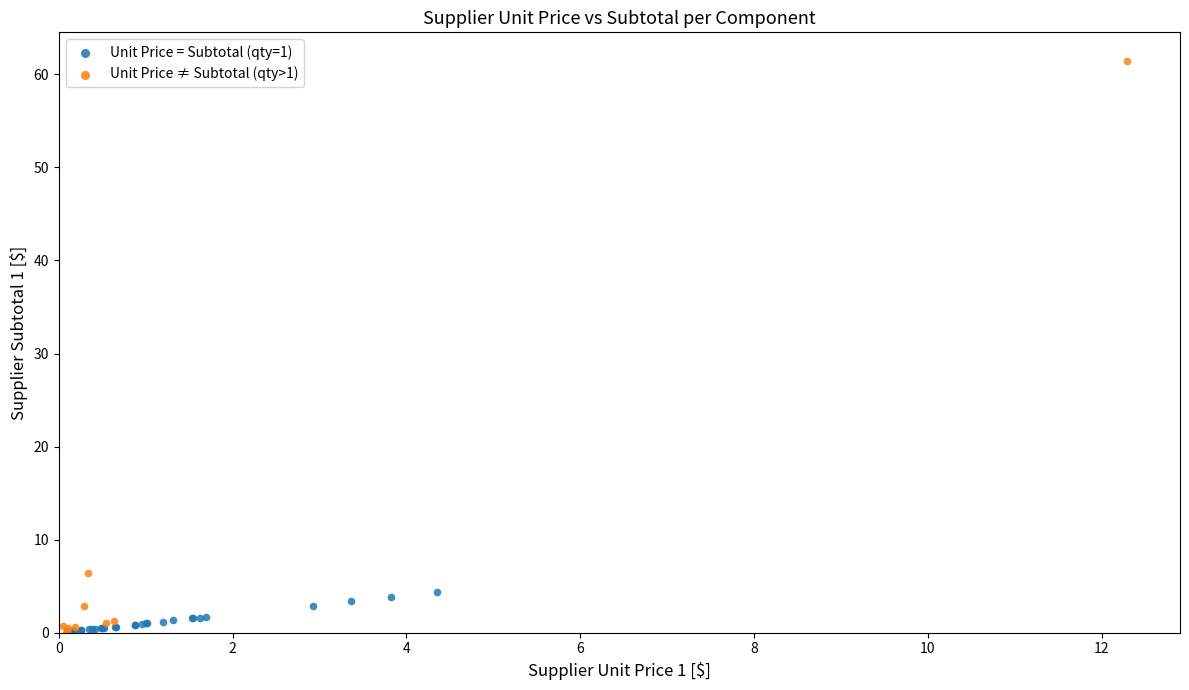

Which series has the largest Y range (max minus min)?

Unit Price ≠ Subtotal (qty>1)